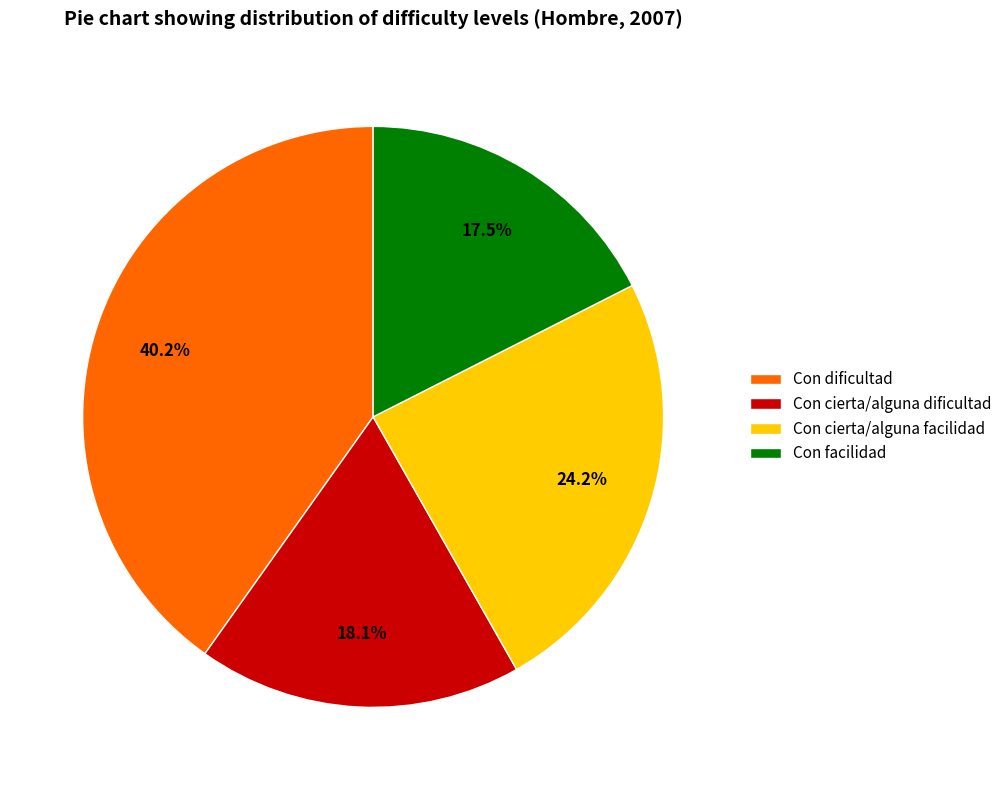

Which category has the biggest portion of the pie?

Con dificultad